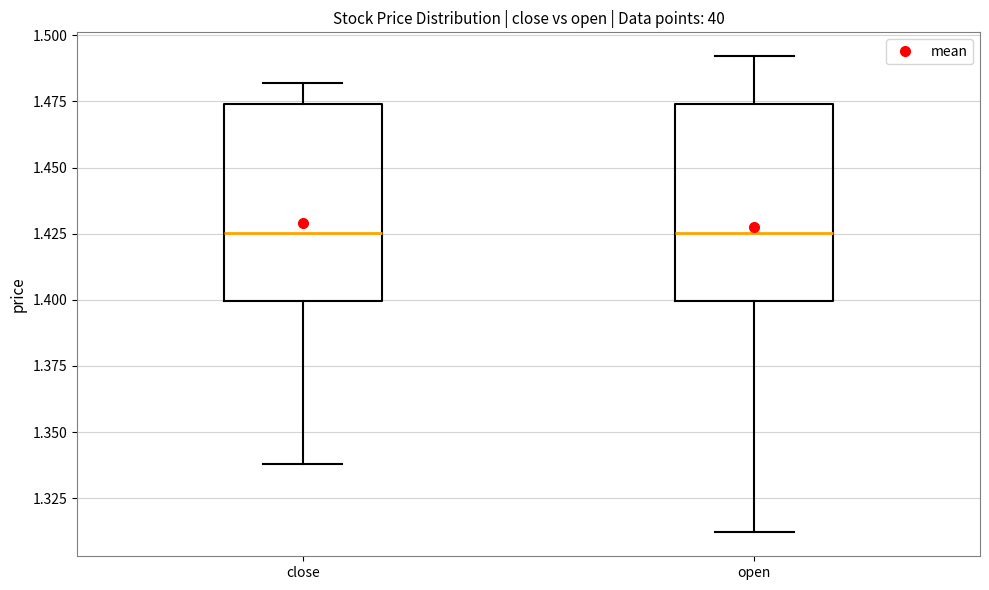

Reading left to right, transcribe this box plot: for each box, give where its median line is, the range the box spans, and where its two whiskers end, as read against the y-axis. The values are not printed on the chart, so give them approximately, as read against the axis.

close: median 1.425, box 1.400 to 1.475, whiskers 1.340 to 1.480
open: median 1.425, box 1.400 to 1.475, whiskers 1.310 to 1.490